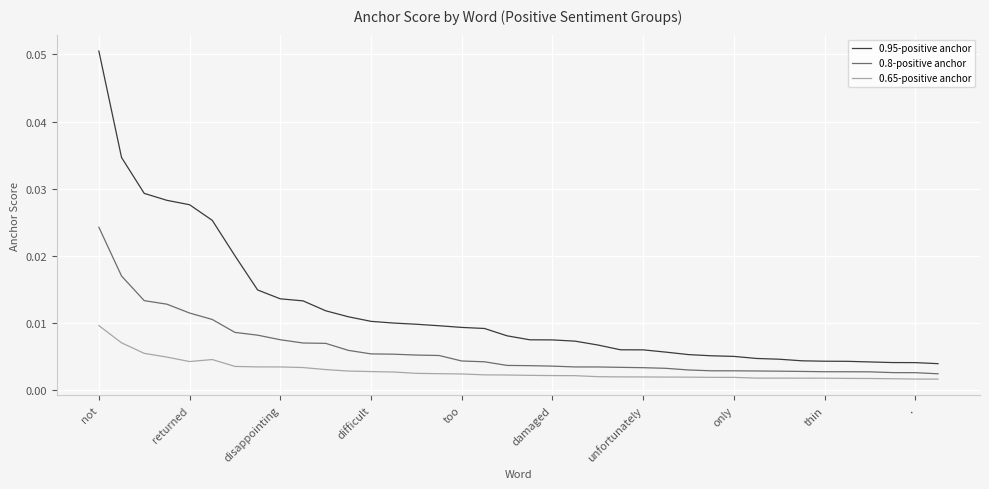

List the series in order of their overall mean, lowest first.

0.65-positive anchor, 0.8-positive anchor, 0.95-positive anchor